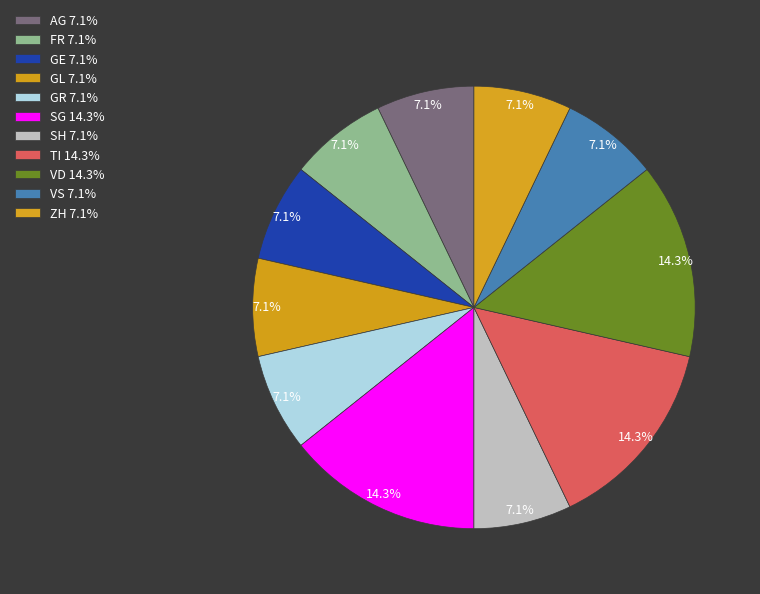

How many slices are in this pie chart?

11